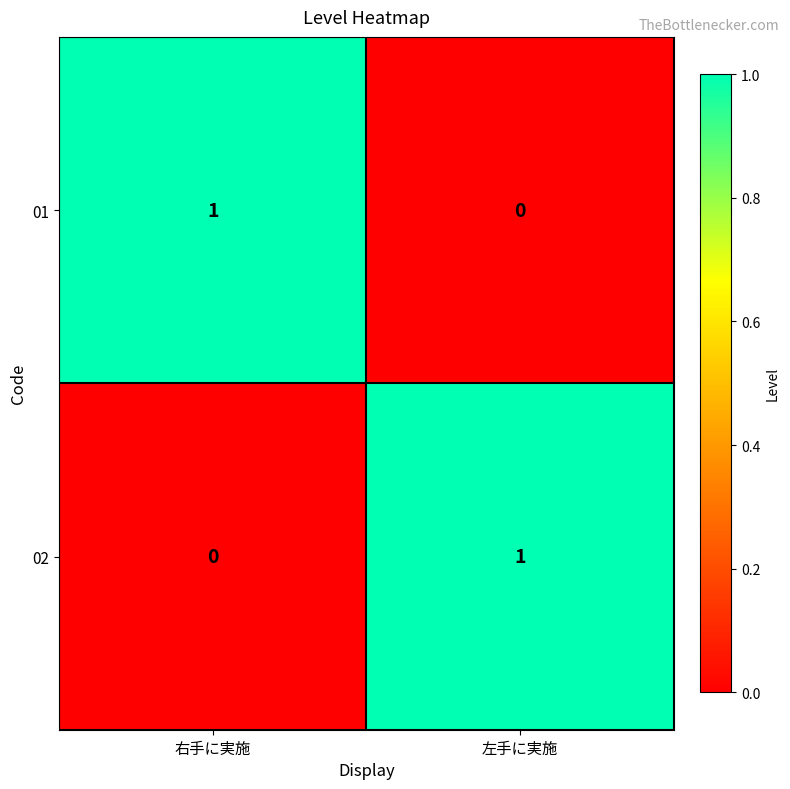

The 02 series shows -1 at 右手に実施. True or false?

False